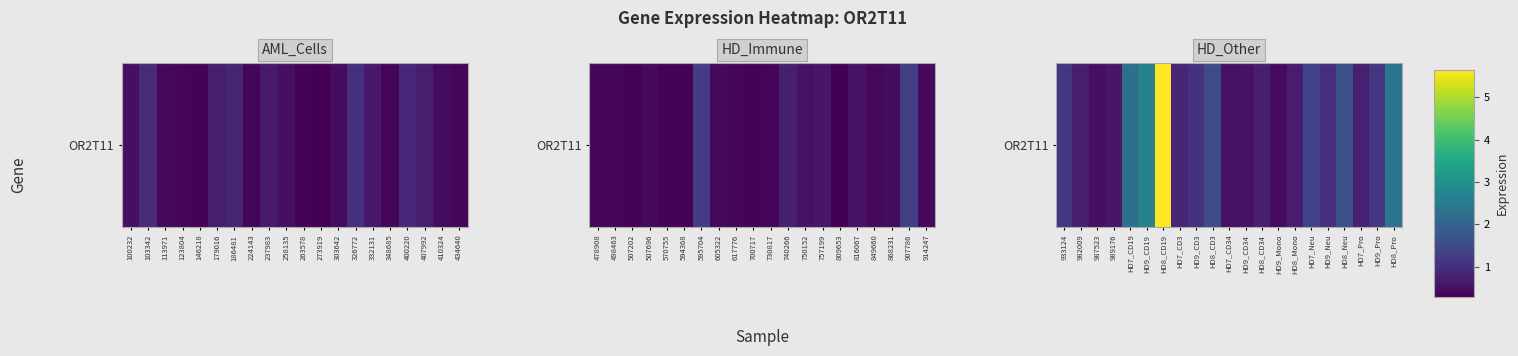

What is the difference between the second highest and minimum values?

2.2